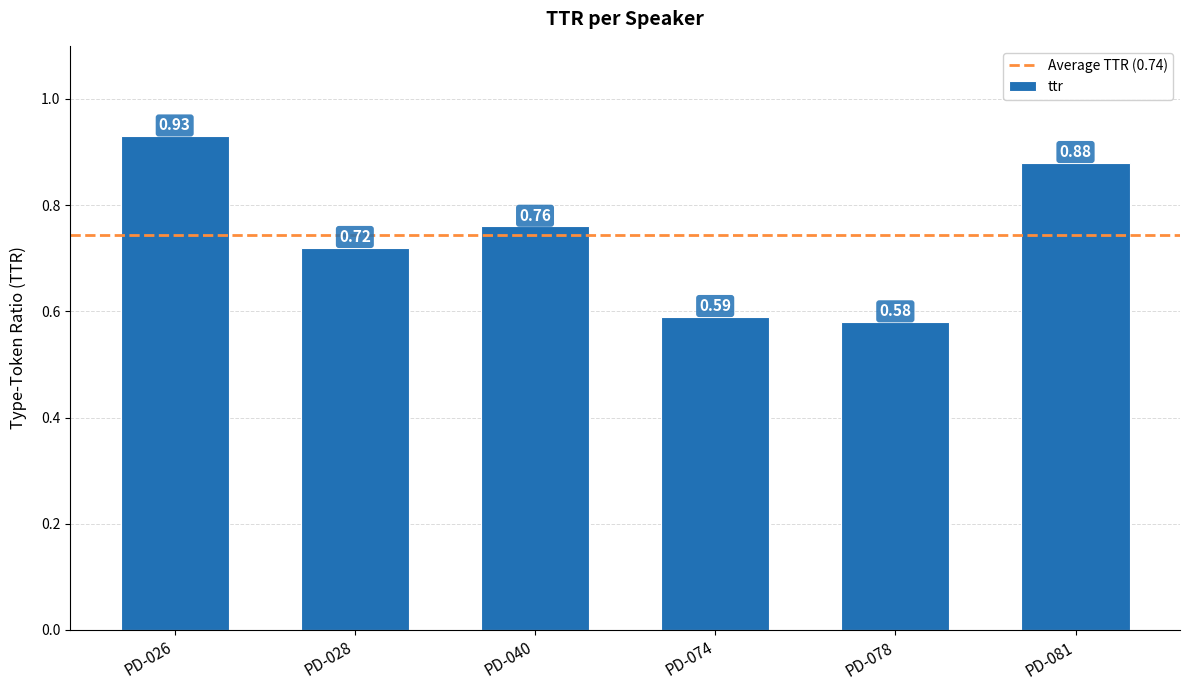

What is the sum of the values at PD-028 and PD-040?

1.5